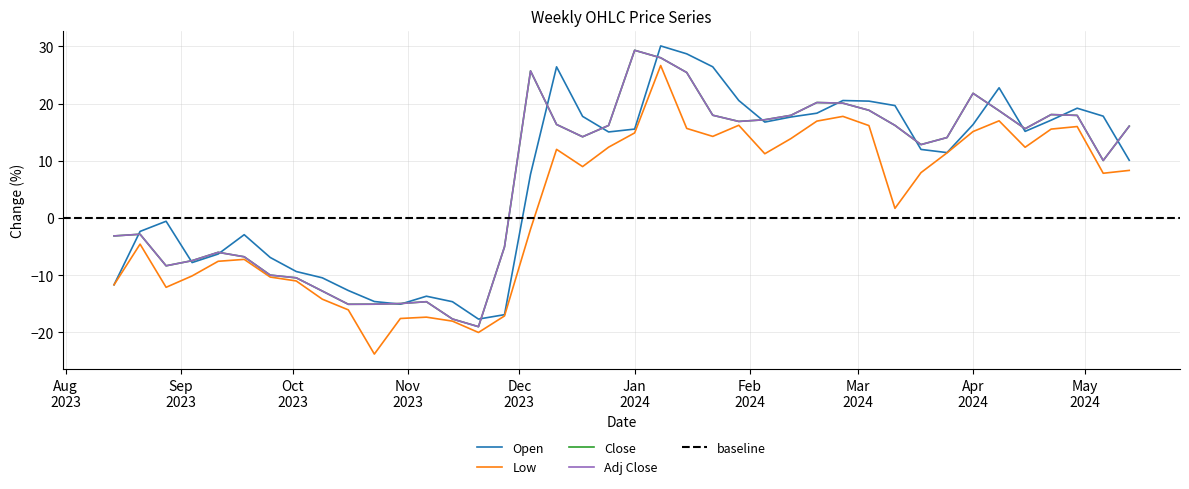

What is the sum of the Close values at 2023-10-16 and 2024-04-22?

3.0